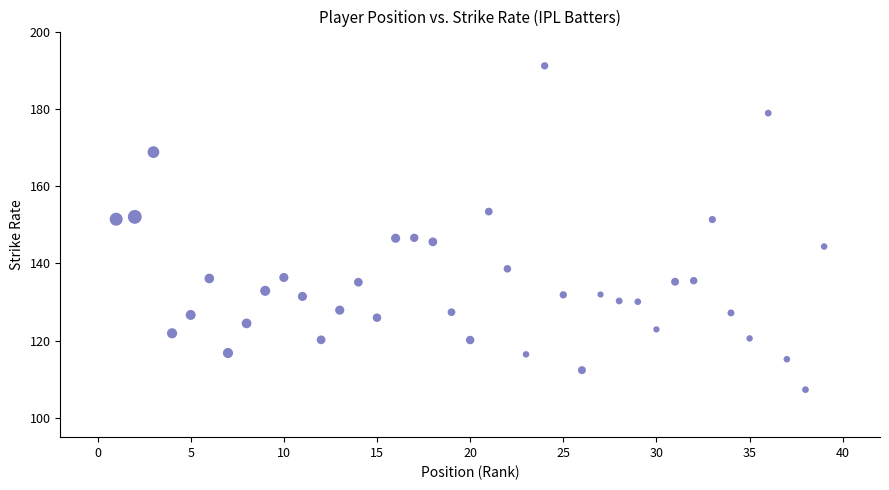

What is the range of X values (max minus min)?

38.0